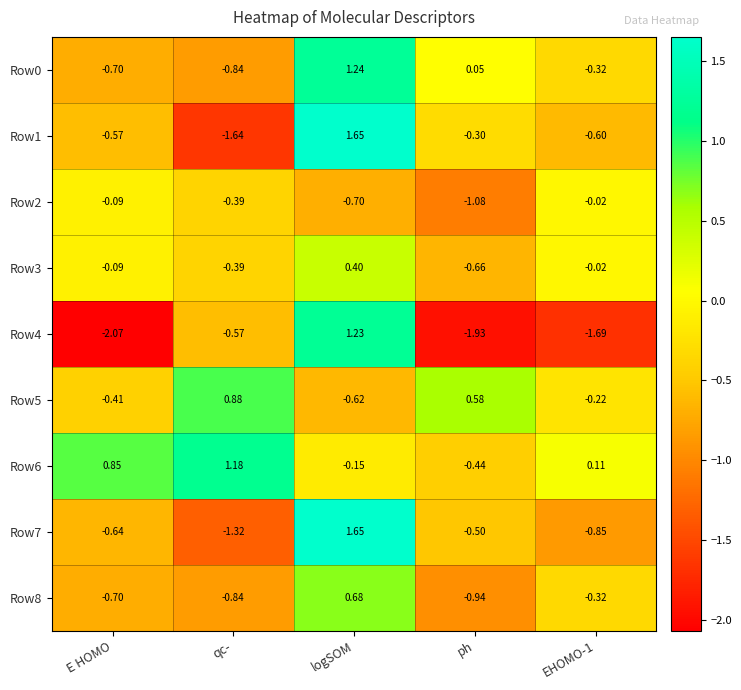

At which category is the sum across all series the highest?

logSOM